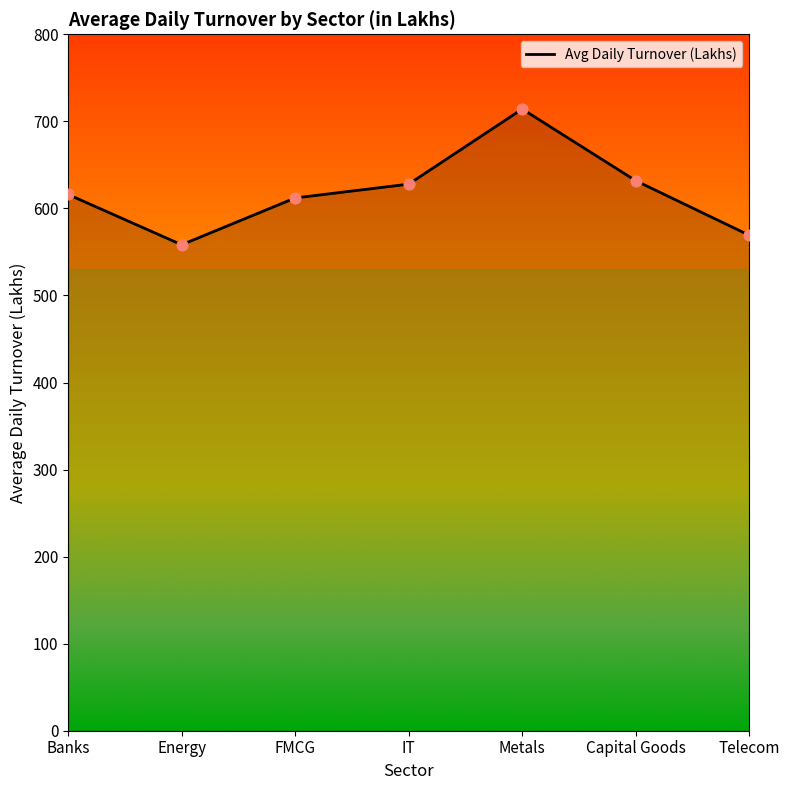

What is the change in value from Banks to IT?

+11.9